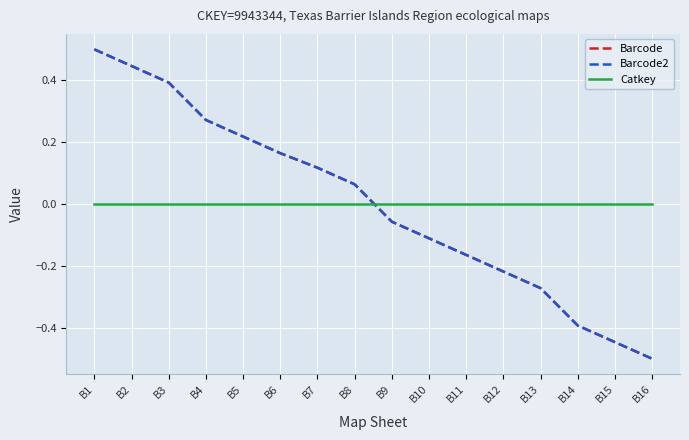

At which label does Barcode2 first exceed 0?

B1